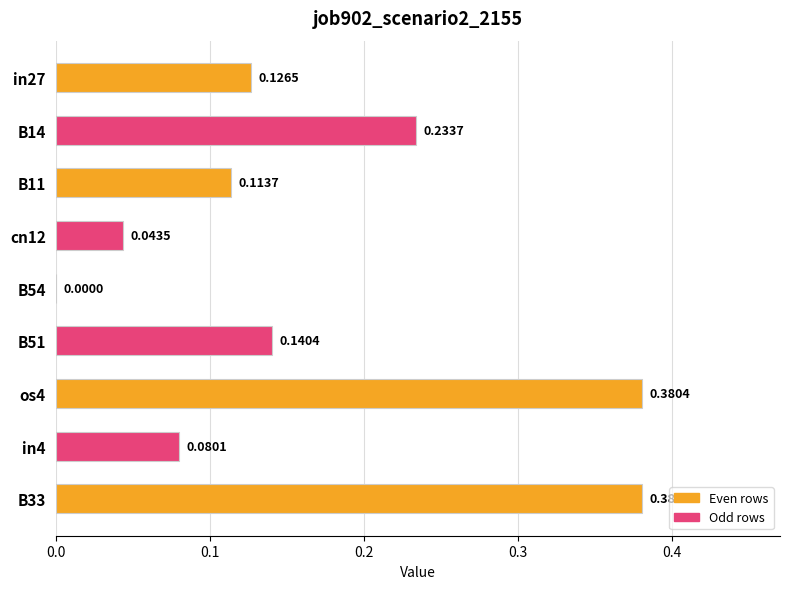

What is the sum of all values?

1.5